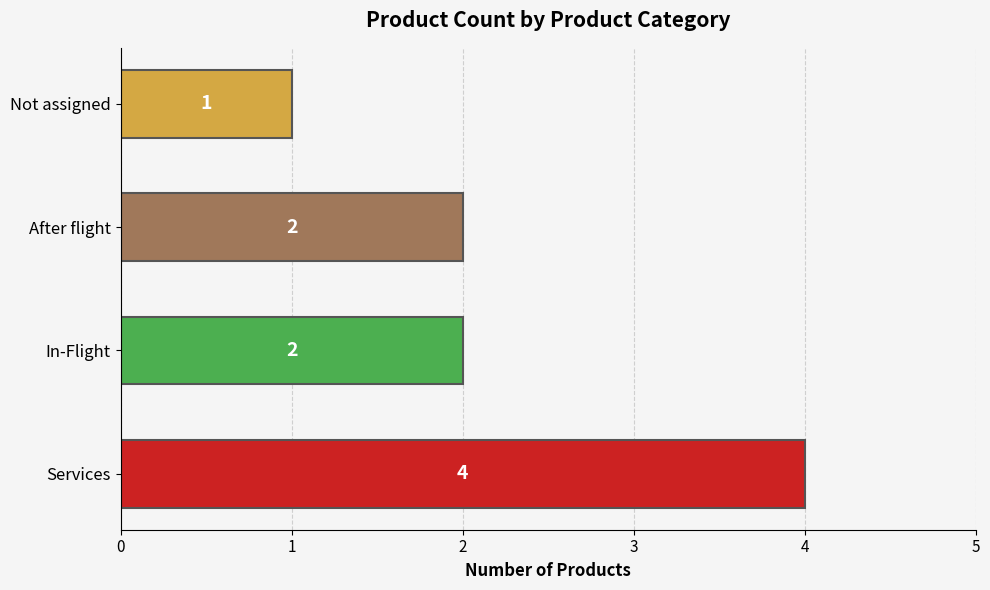

The chart shows a value of 2 at In-Flight. True or false?

True